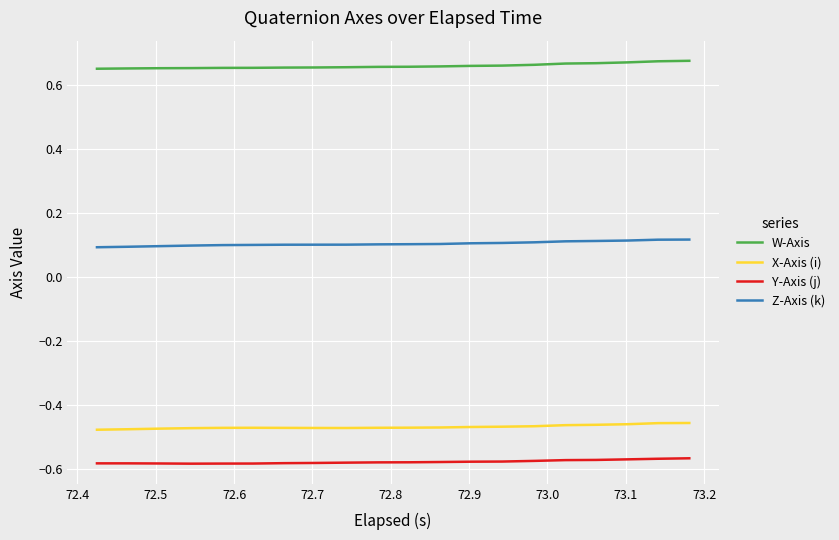

List the series in order of their peak value, lowest first.

Y-Axis (j), X-Axis (i), Z-Axis (k), W-Axis